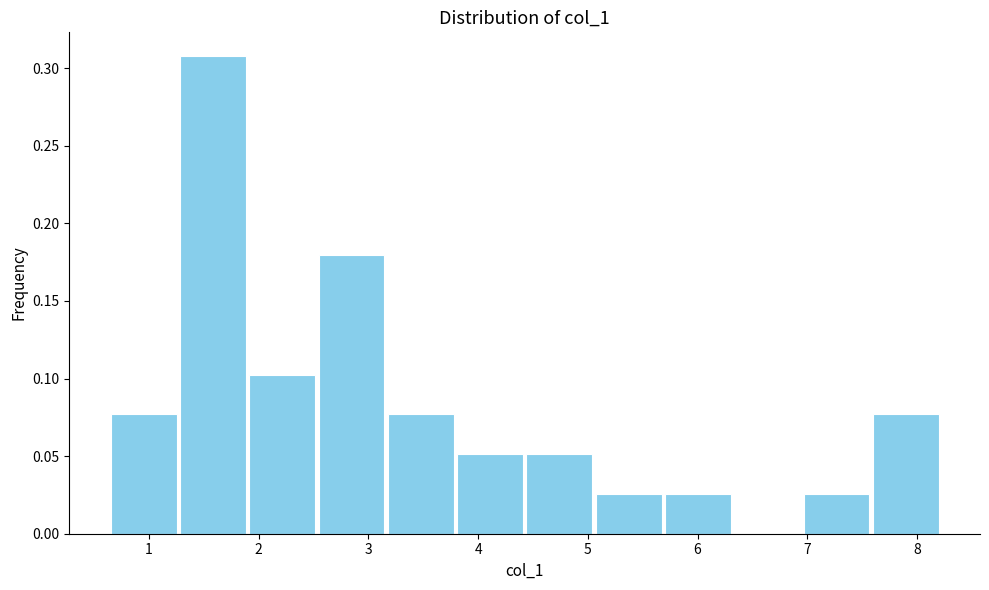

Which range on the x-axis has the tallest bar?

1.3 to 1.9